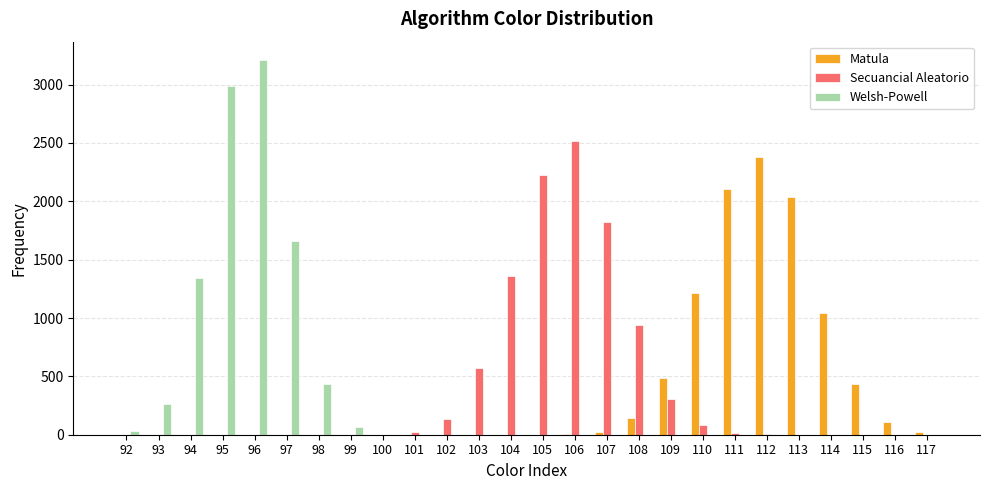

What is the average value of the Secuancial Aleatorio series?

385